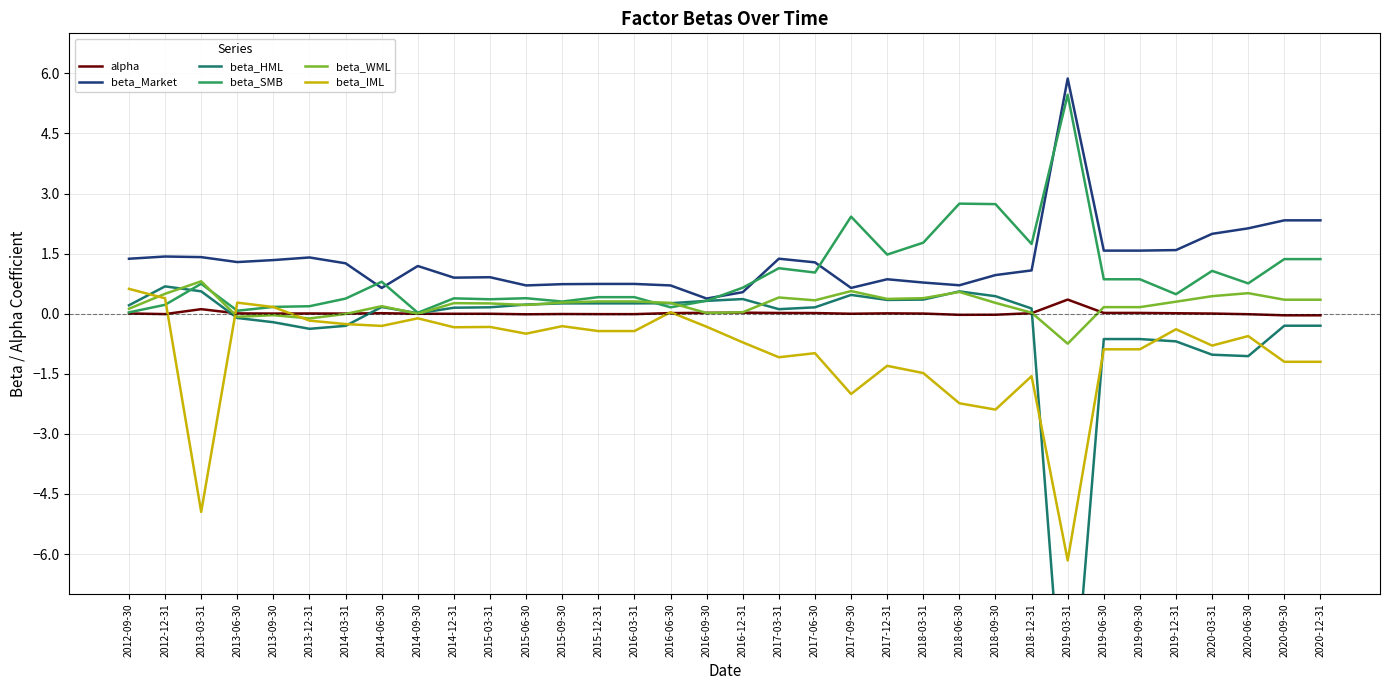

At which category does beta_HML reach its first local valley?

2013-12-31